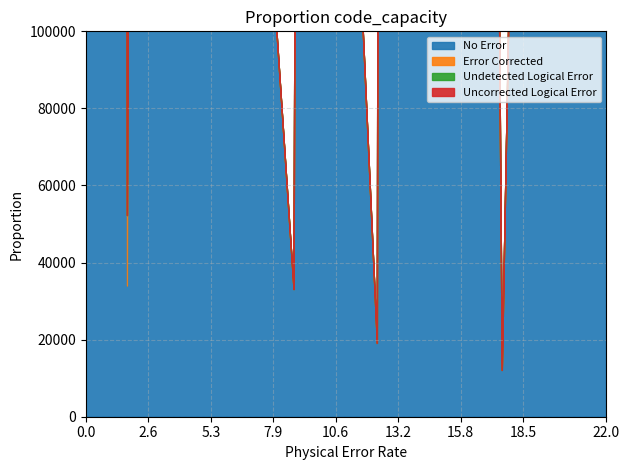

Which series has the largest total across all categories?

No Error